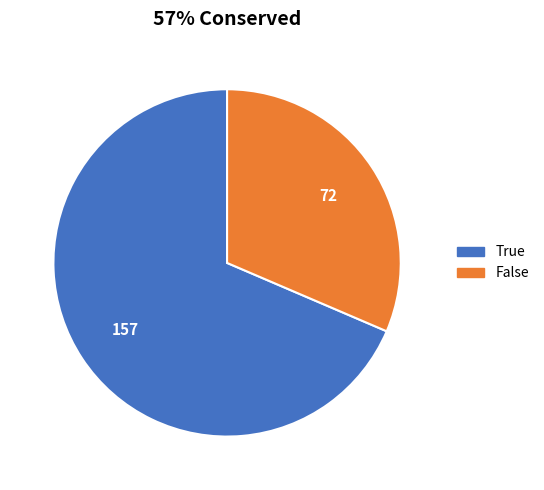

What is the largest slice in the pie chart?

True